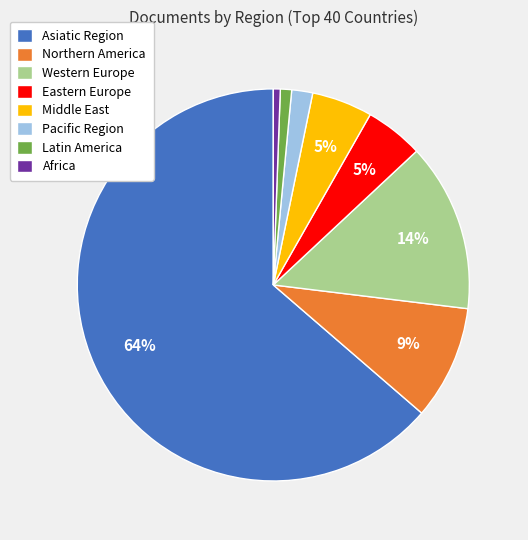

How many segments does this pie chart have?

8